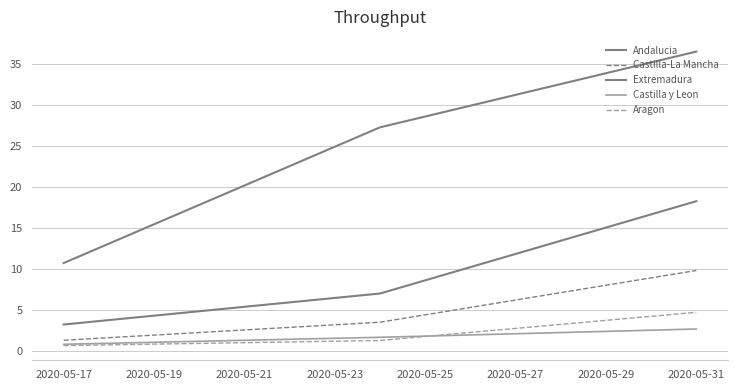

What is the greatest value displayed?

36.5